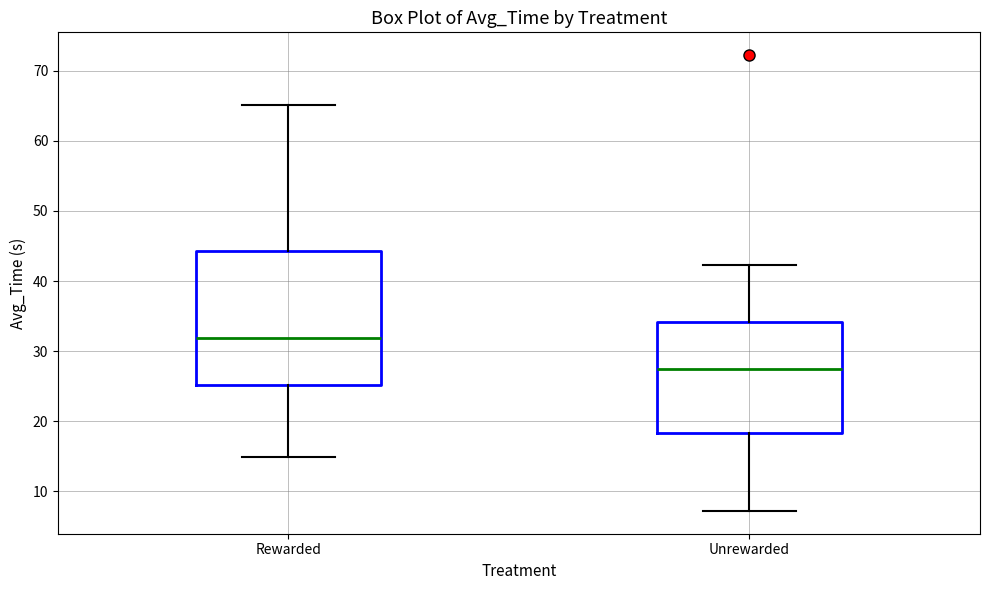

Where is the lower edge of the box for Unrewarded on the y-axis? The values are not printed on the chart, so give them approximately, as read against the axis.

18